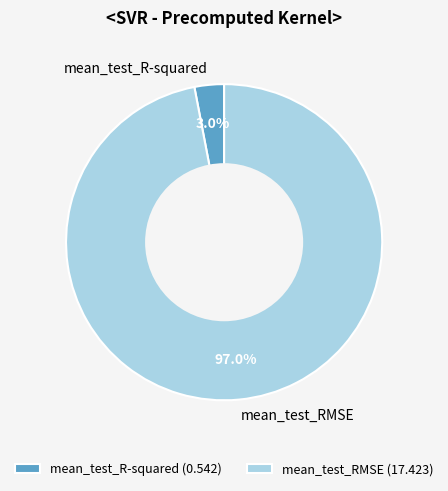

What percentage is the mean_test_R-squared slice, to the nearest percent?

3%